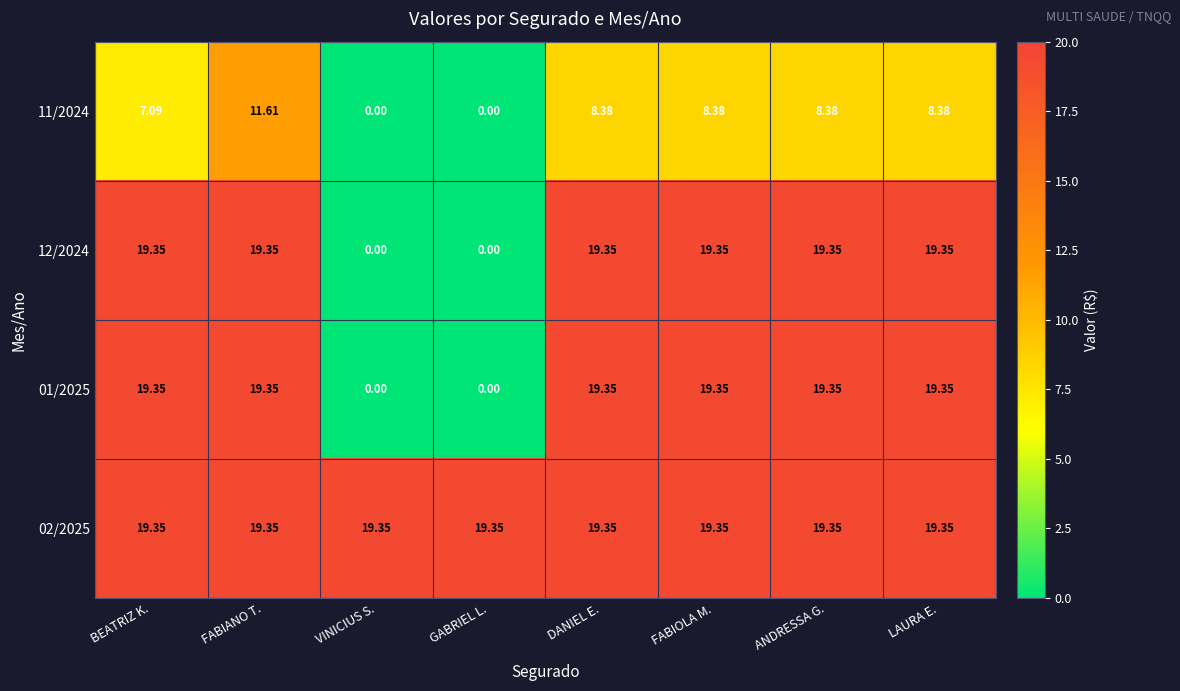

At which category is the sum across all series the highest?

FABIANO T.